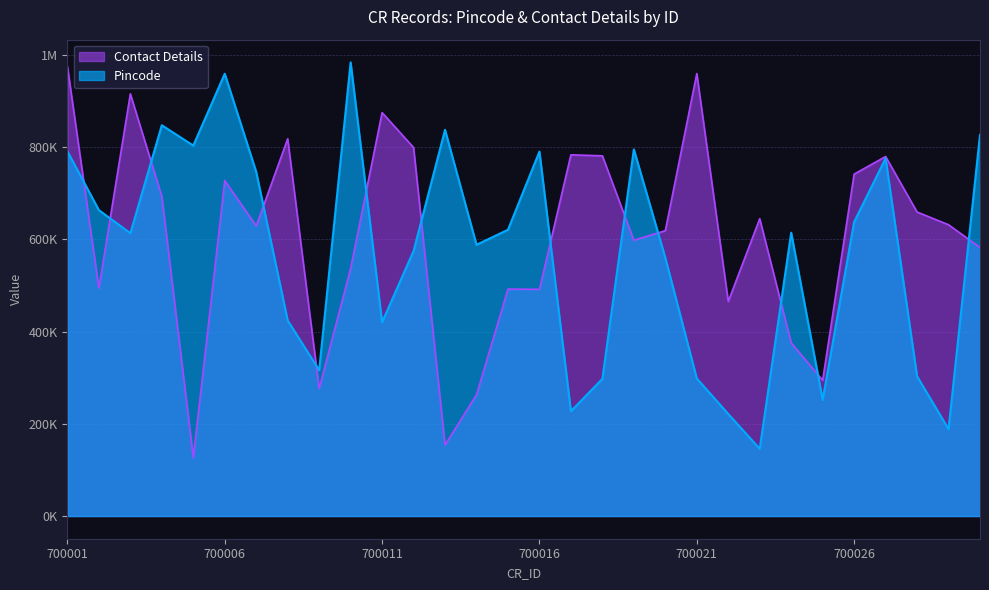

What is the minimum value for Pincode?

145820.0